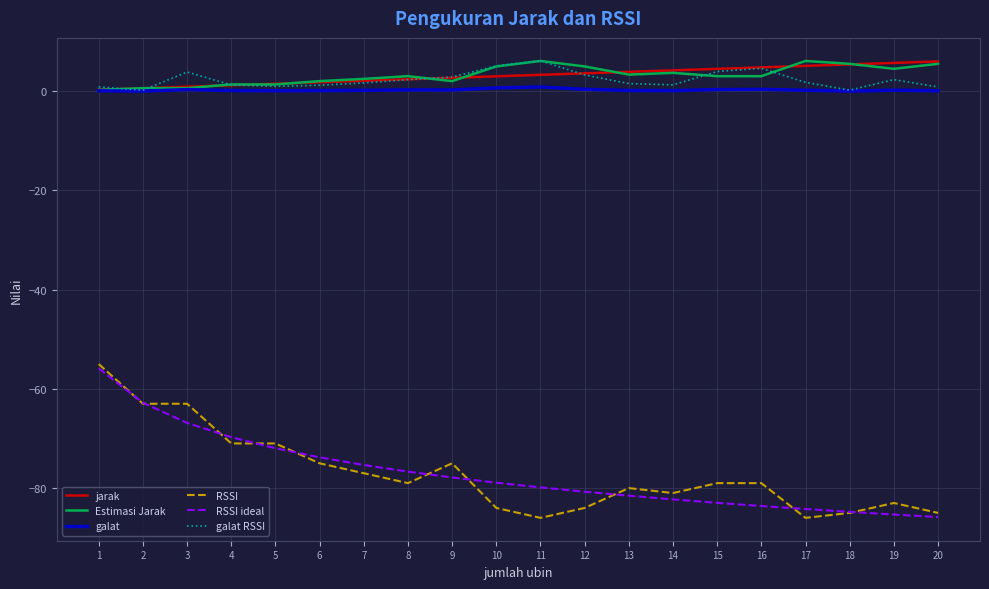

Is the value of Estimasi Jarak at 16 greater than the value of RSSI at 1?

Yes